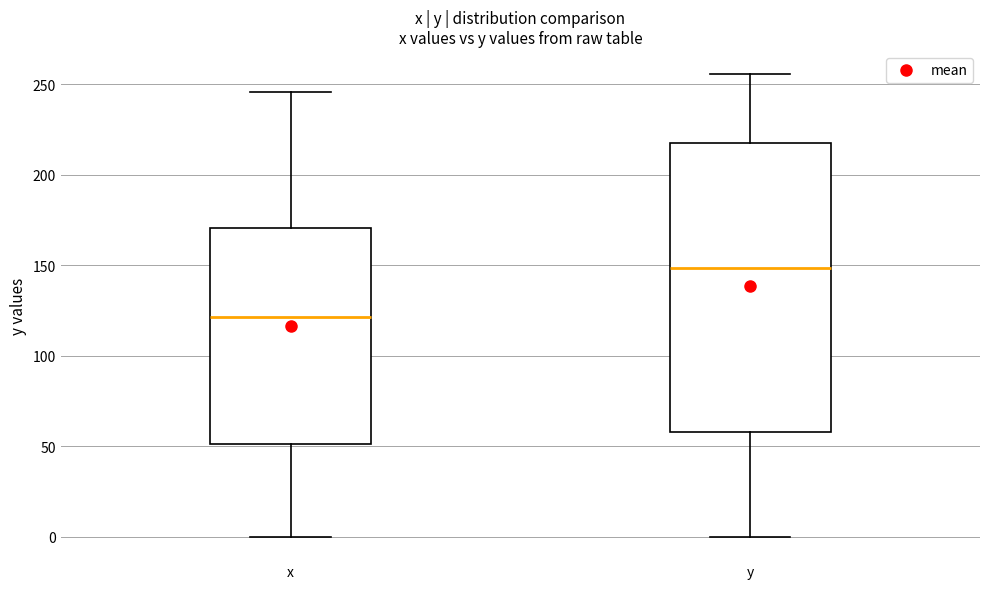

Which box has the lowest median line?

x